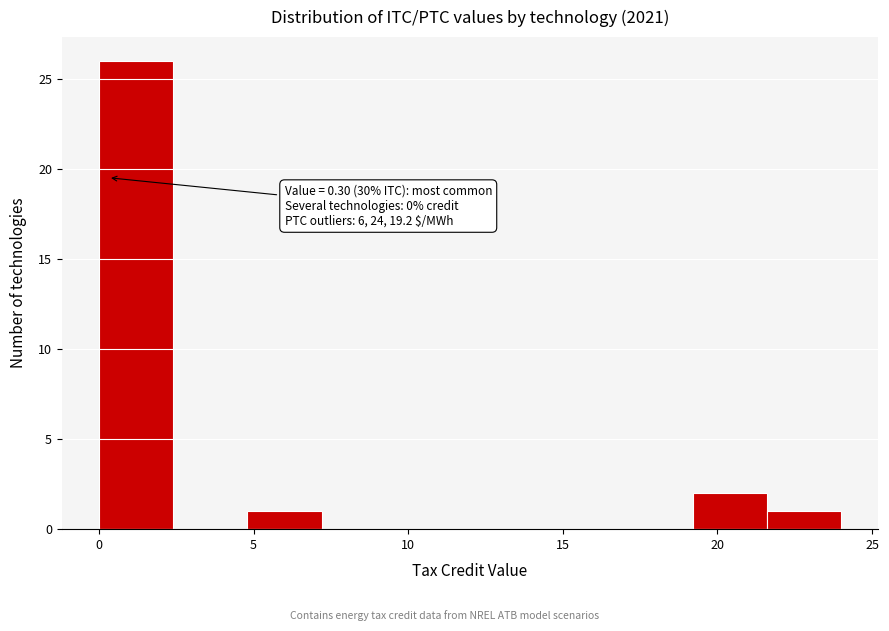

Which range on the x-axis has the tallest bar?

0.0 to 2.4